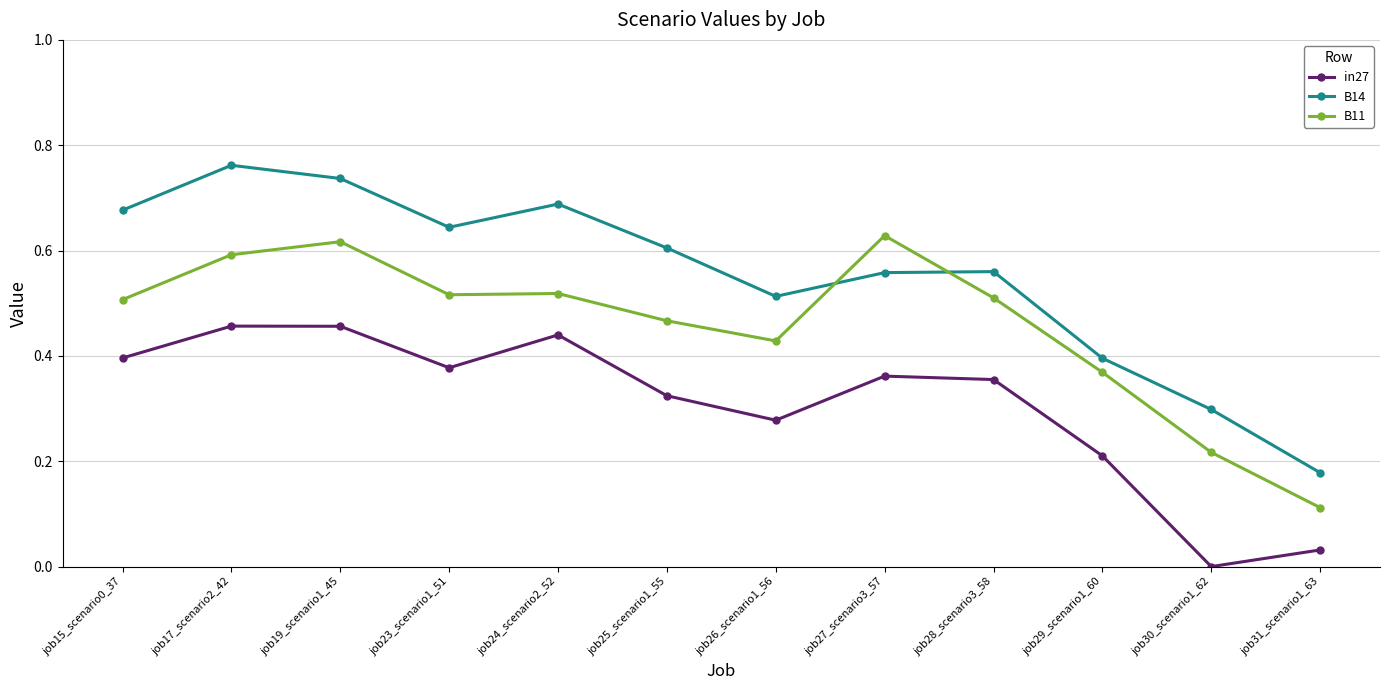

Does the chart display data point markers on the line(s)?

Yes